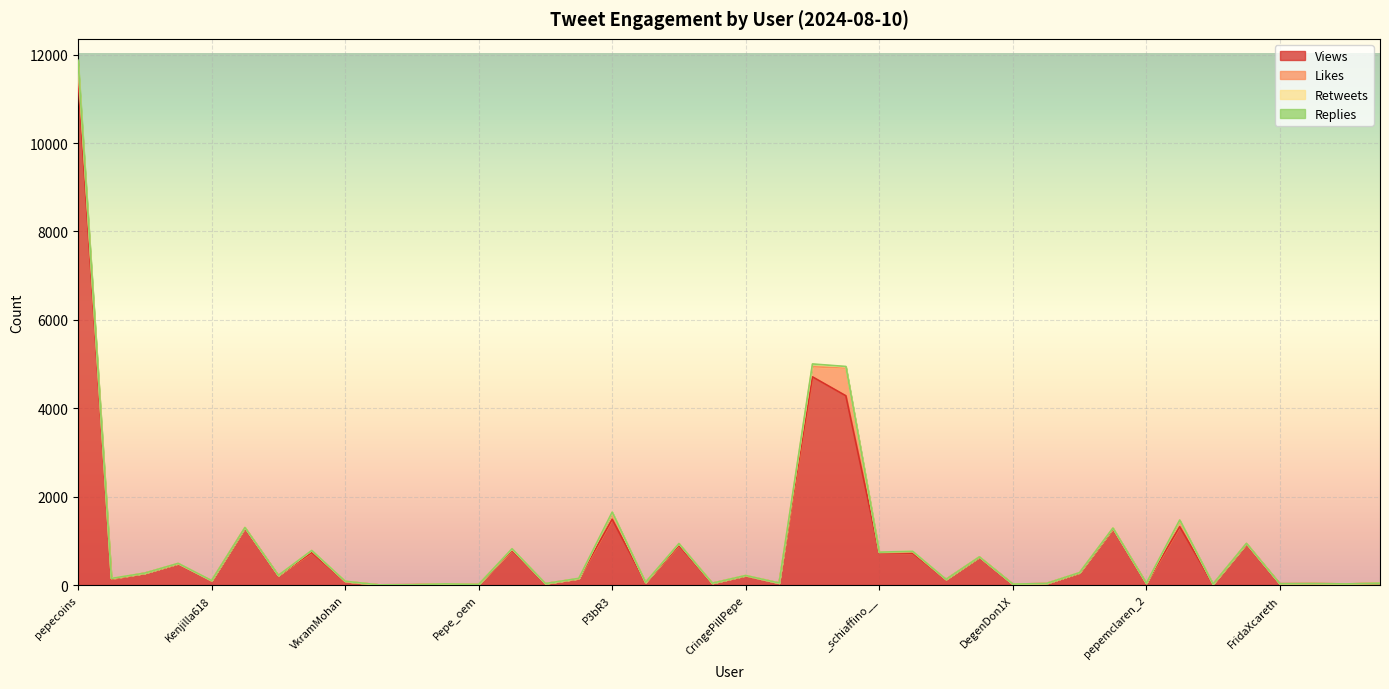

Which category has the lowest value in the Replies series?

hoeybblessed